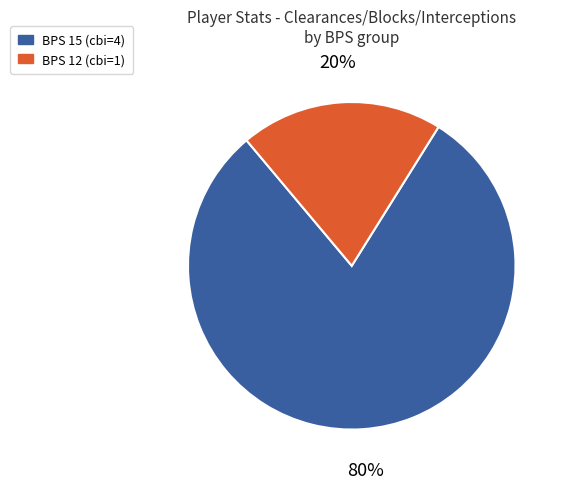

Which category has the biggest portion of the pie?

BPS 15 (cbi=4)